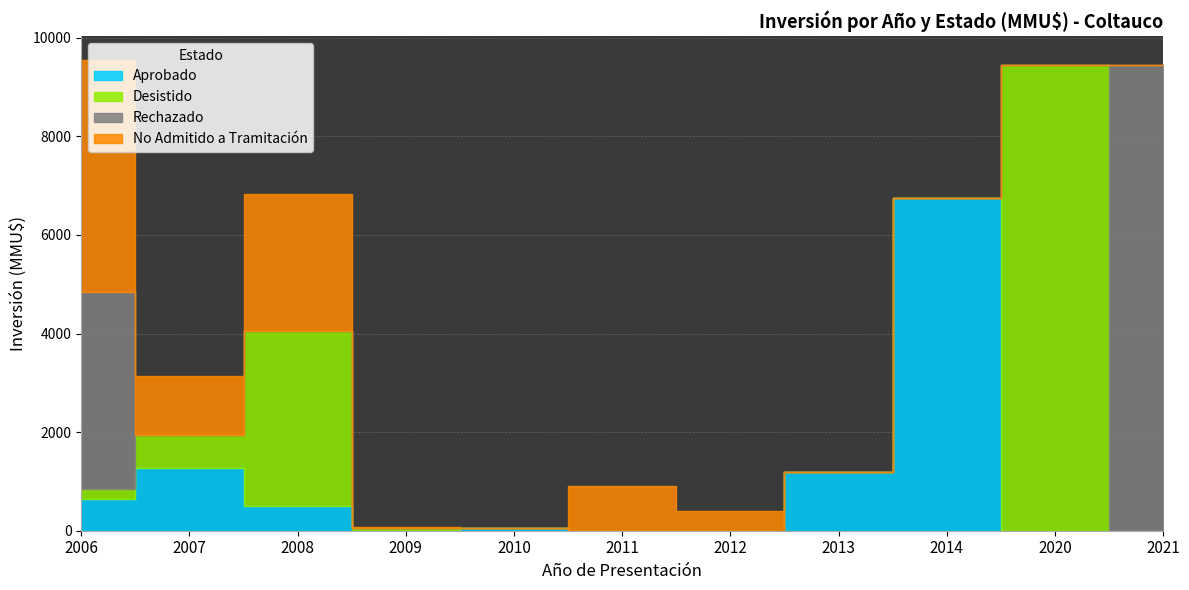

True or false: Aprobado and Desistido intersect in this chart.

True